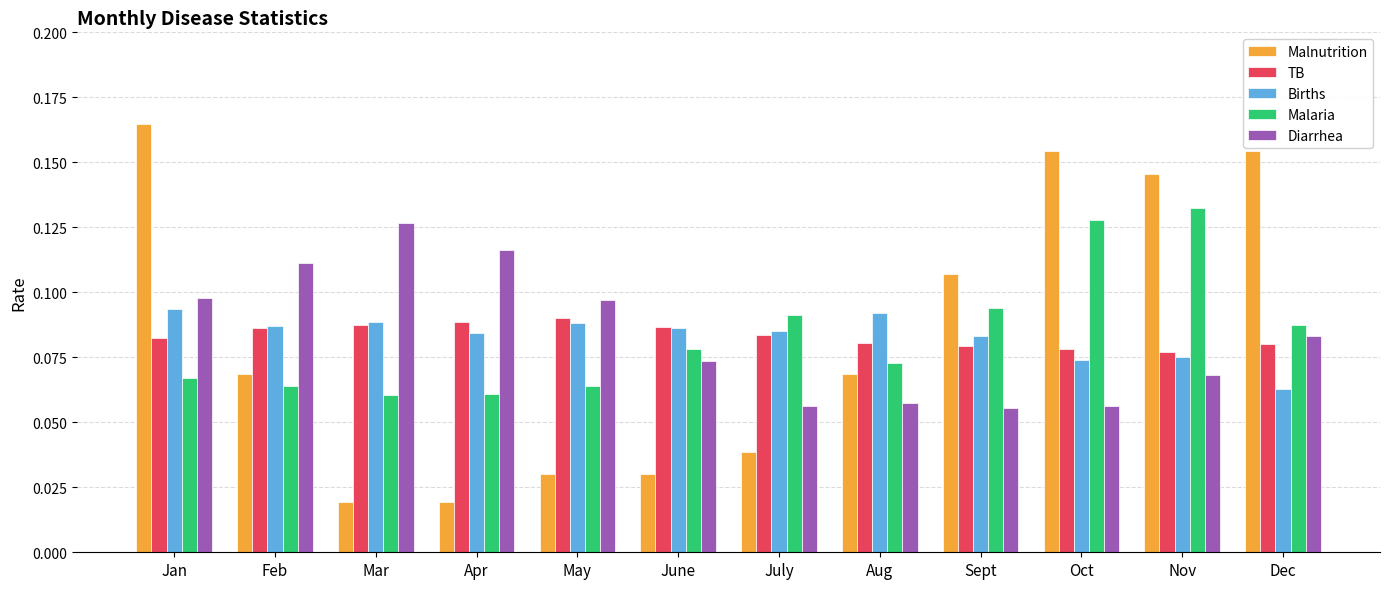

What is the sum of all Births values?

1.0